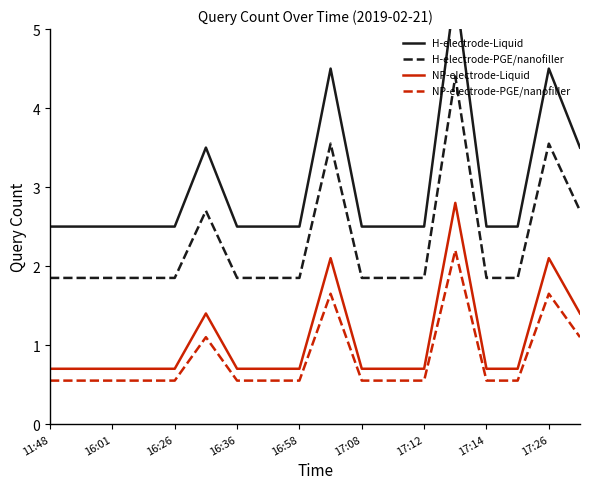

Which series has the largest range (max minus min)?

H-electrode-Liquid